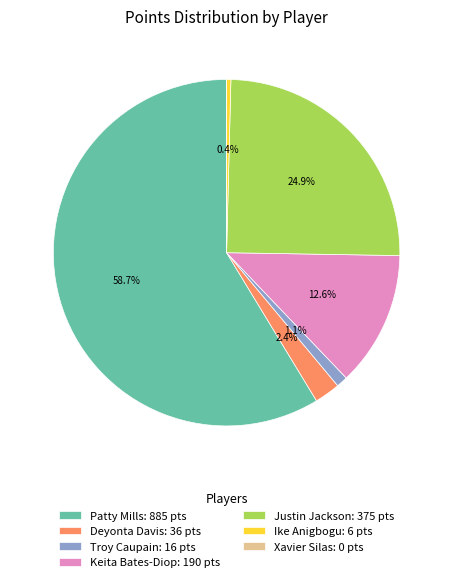

Is it true that Patty Mills is 59% of the pie?

True